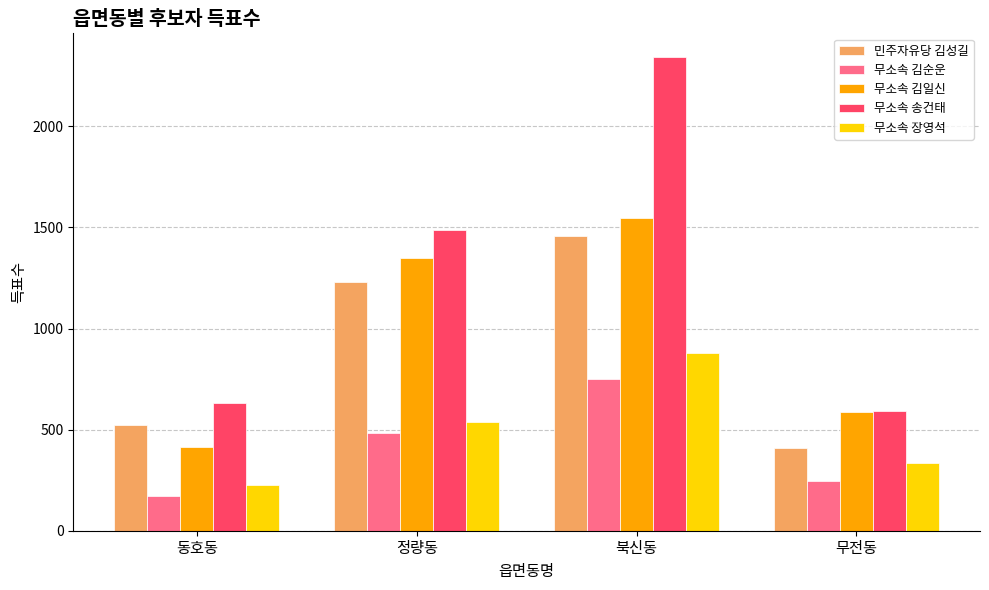

At which category does the chart reach its peak across all series?

북신동